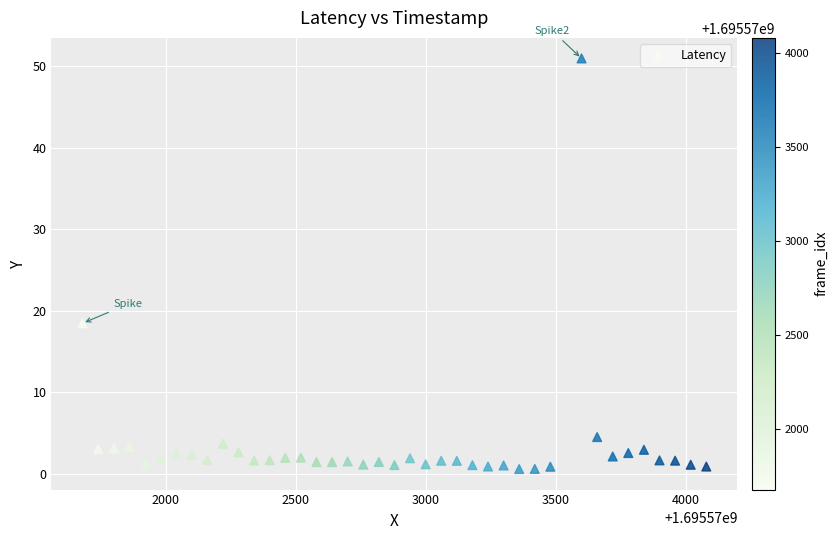

What Y value in the scatter plot is closest to 25?

18.5